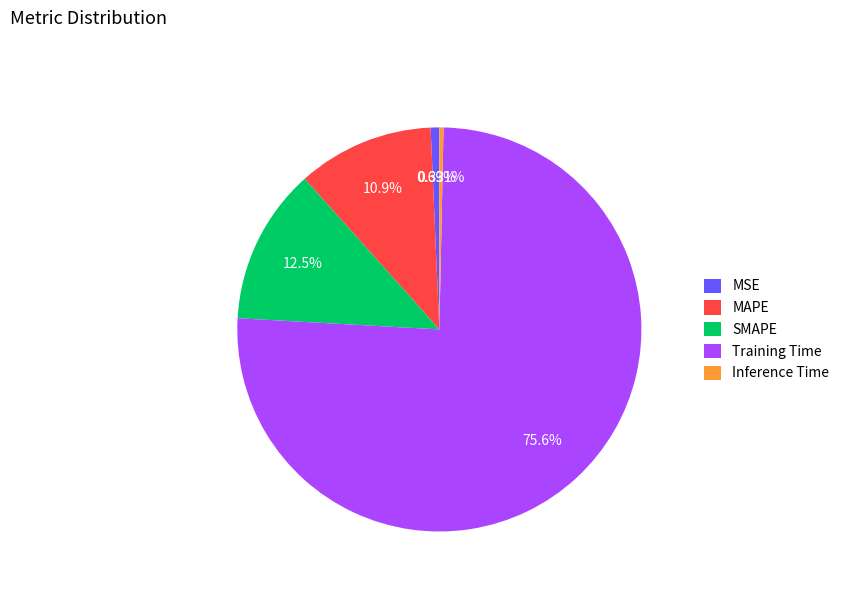

To the nearest percent, what is the combined percentage of Inference Time and SMAPE?

13%